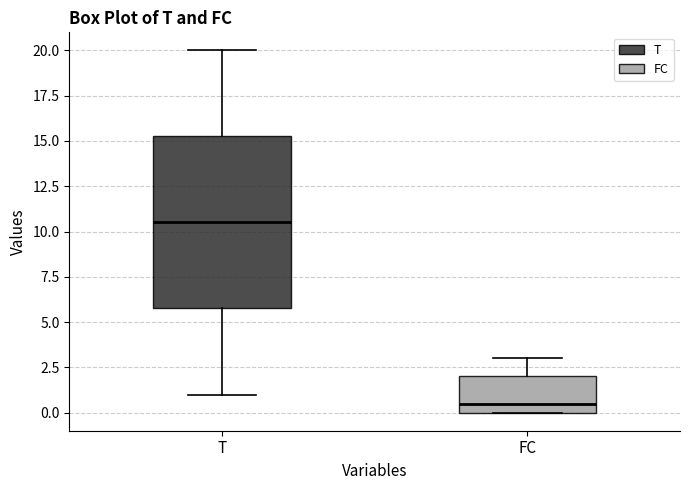

Where does the median line of the box for FC sit on the y-axis? The values are not printed on the chart, so give them approximately, as read against the axis.

0.5